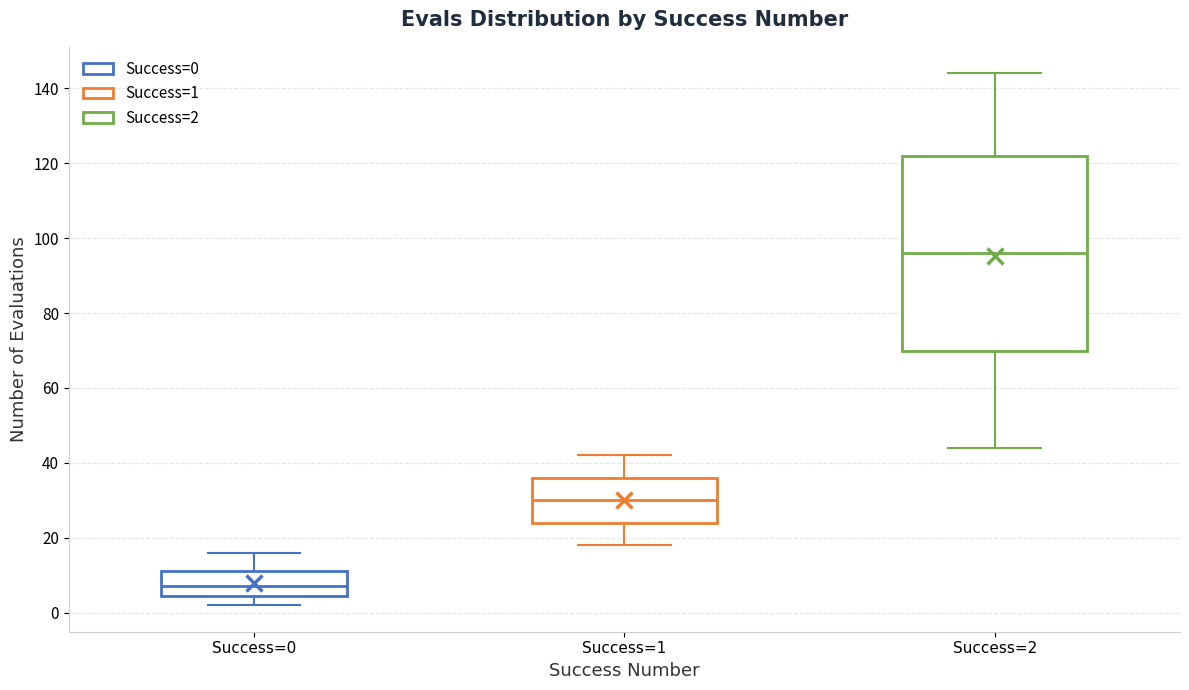

Comparing the boxes themselves (not the whiskers), which one is the tallest?

Success=2